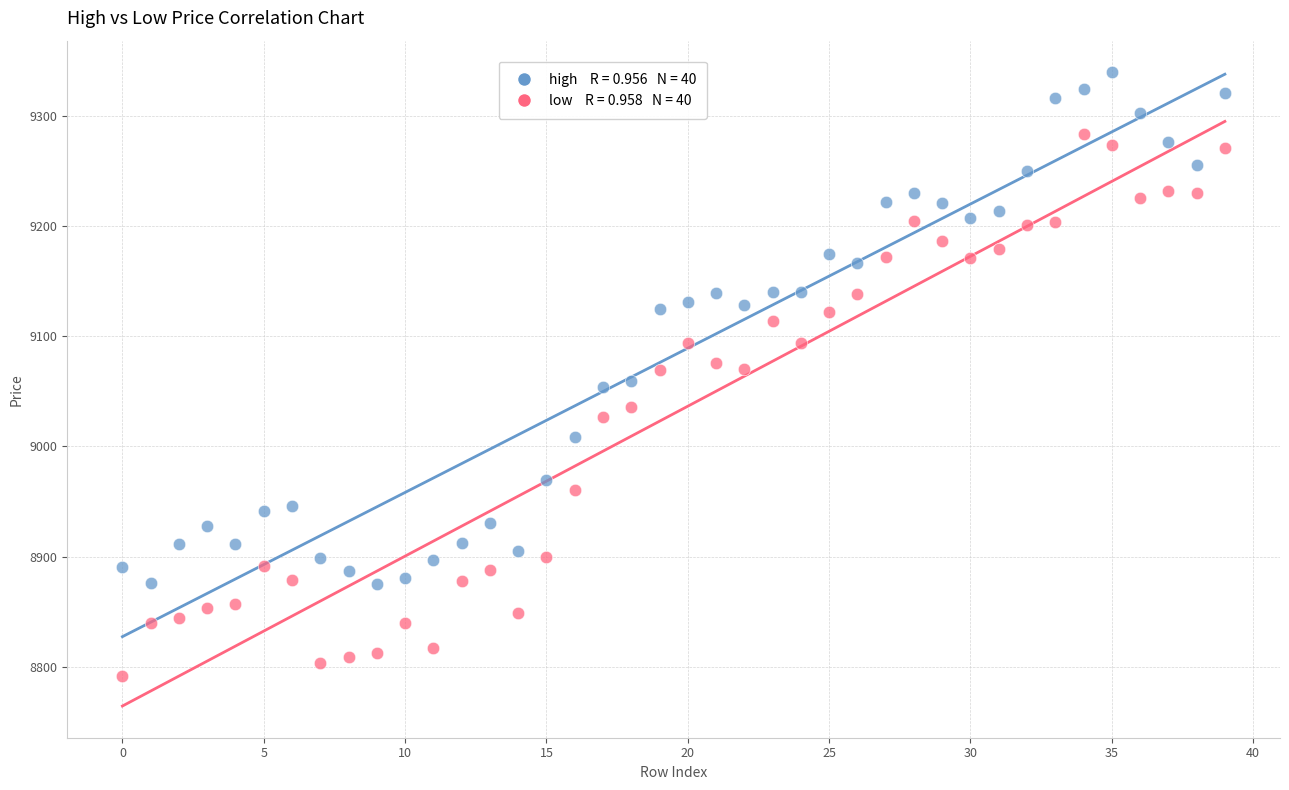

Across all data points, what is the range of Y values (max minus min)?

548.4